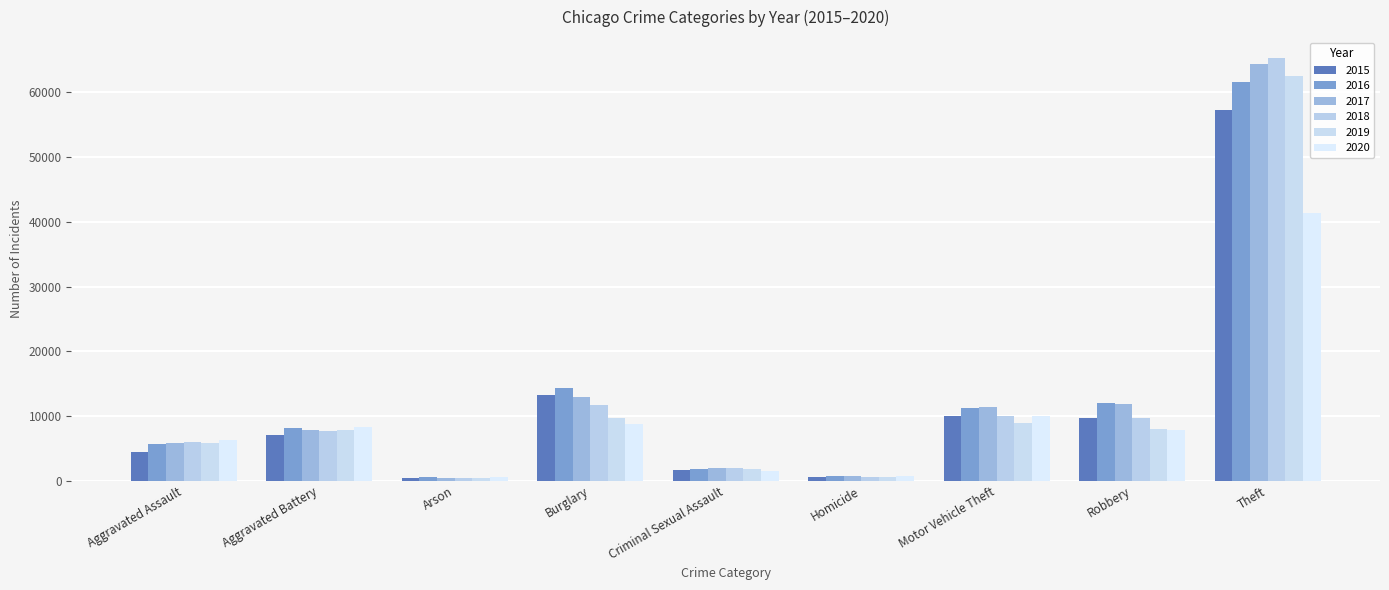

What is the sum of the 2020 values at Motor Vehicle Theft and Aggravated Assault?

16216